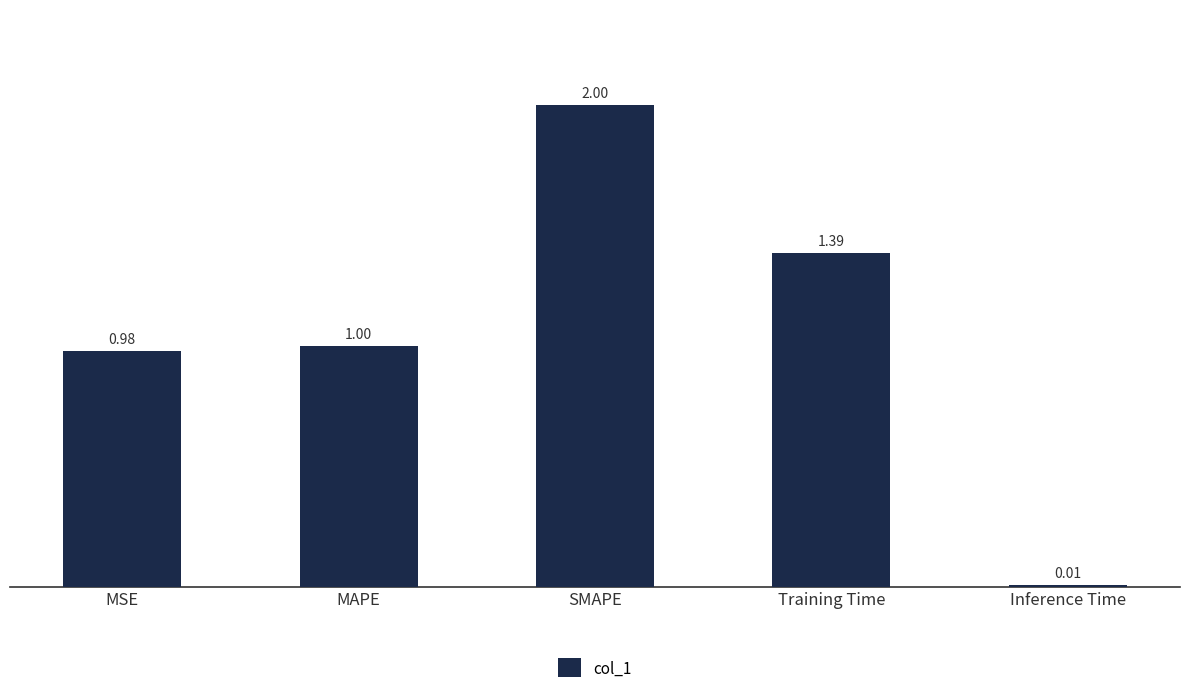

List the labels in order of value, smallest first.

Inference Time, MSE, MAPE, Training Time, SMAPE